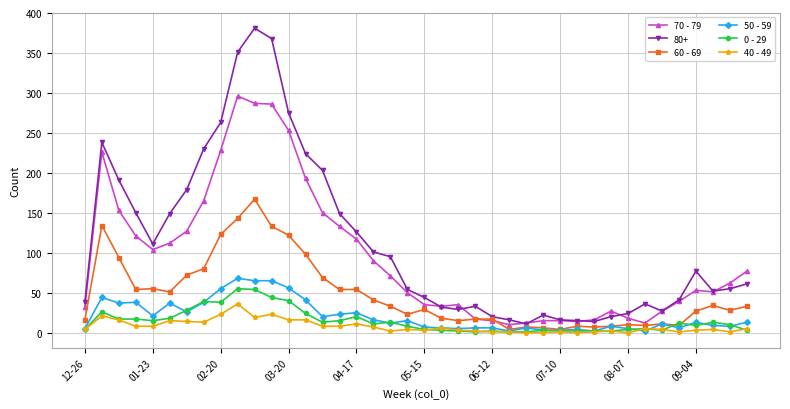

At how many categories does at least one series exceed 245?

5